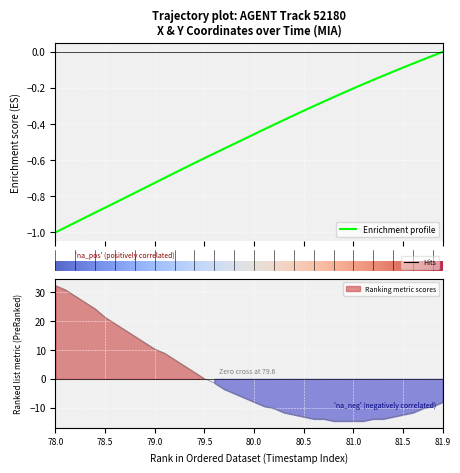

How many data points does each series have?

40